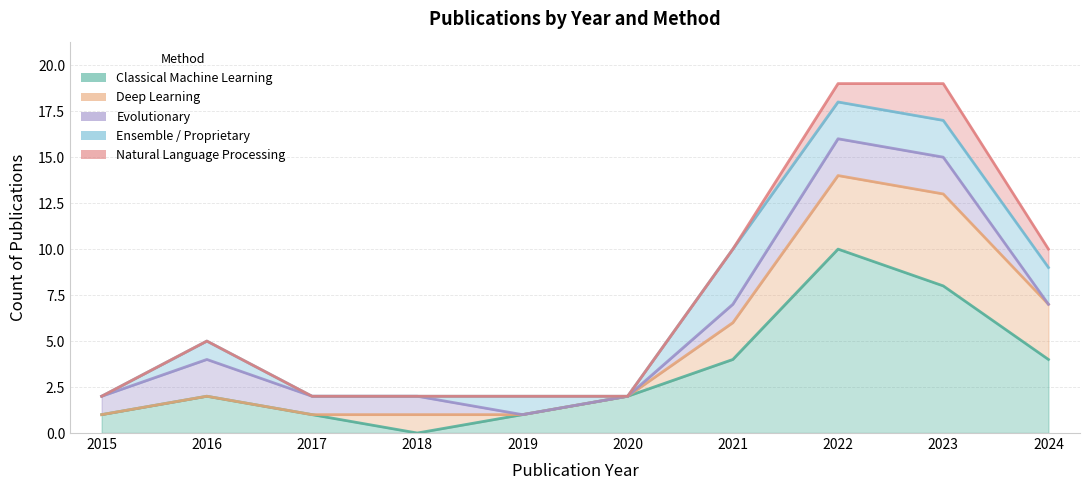

Where is Evolutionary nearest to the value 1?

2015